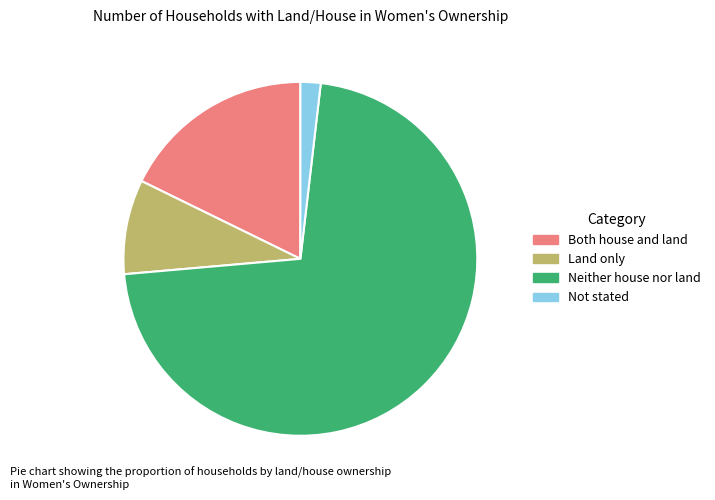

Is it true that Not stated is 2% of the pie?

True